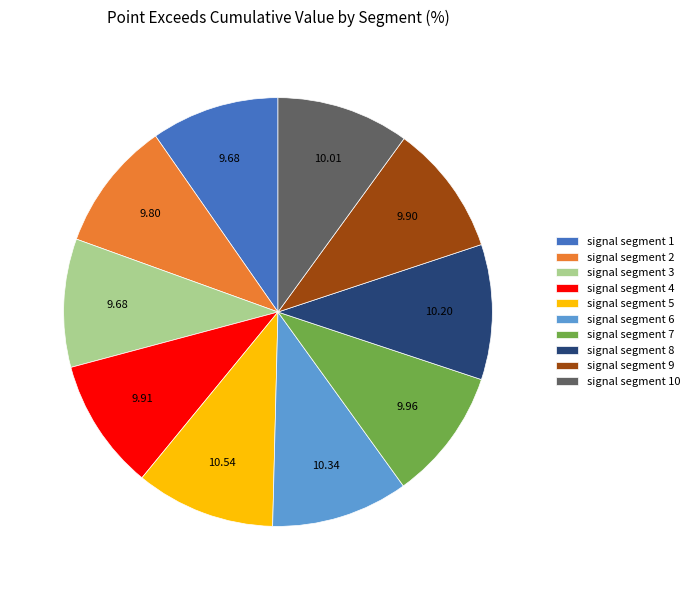

Is signal segment 8 the majority of the pie?

No